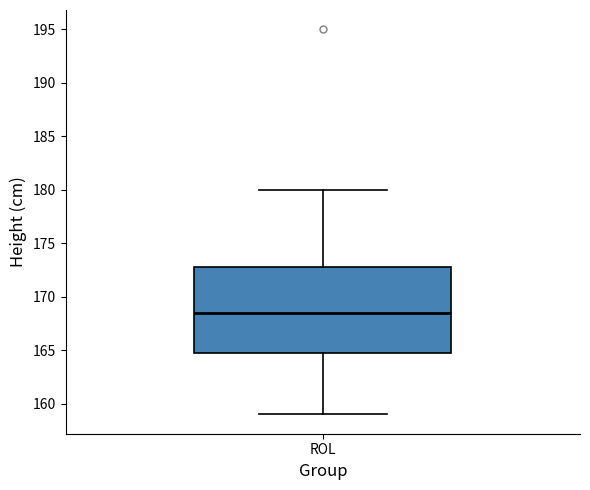

Where is the lower edge of the box for ROL on the y-axis? The values are not printed on the chart, so give them approximately, as read against the axis.

165.0